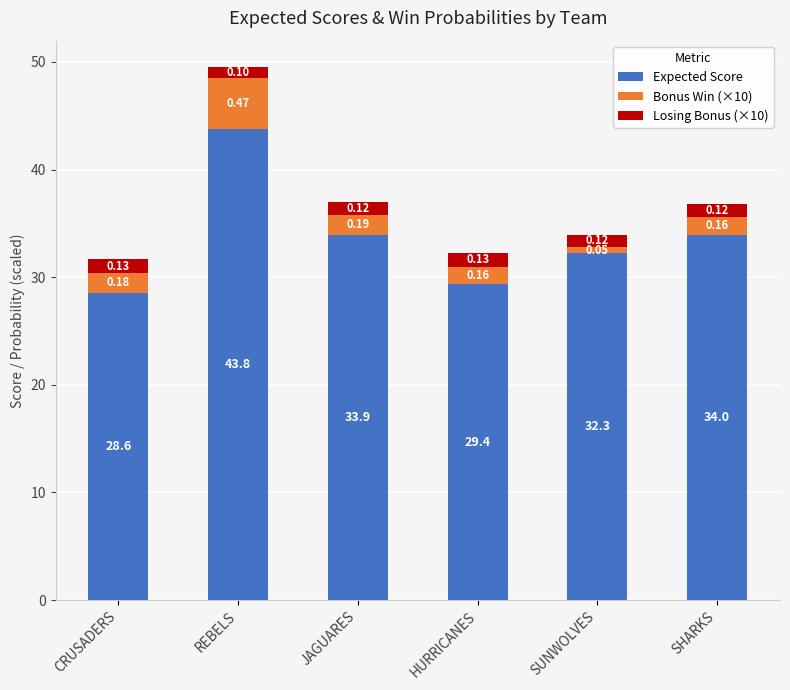

What are all the series names shown in the legend?

Expected Score, Bonus Win (×10), Losing Bonus (×10)